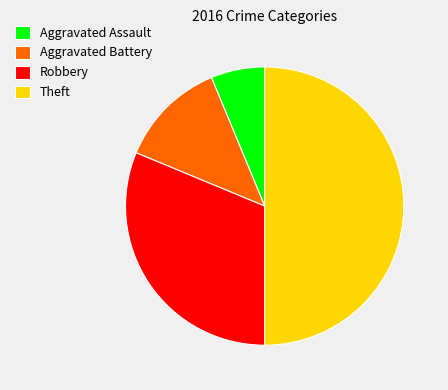

Is it true that Robbery is 37% of the pie?

False